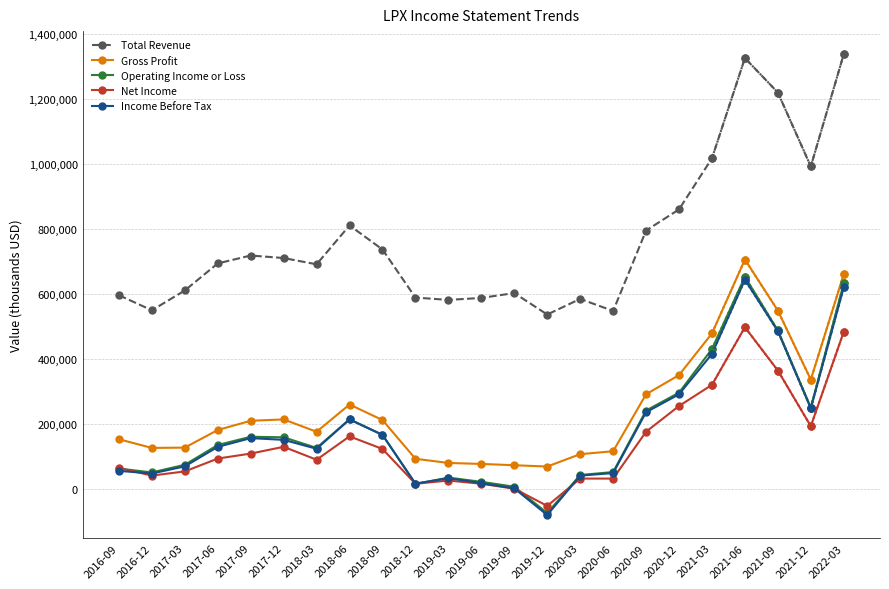

What is the value of the Income Before Tax point at the 21st from the left?

486000